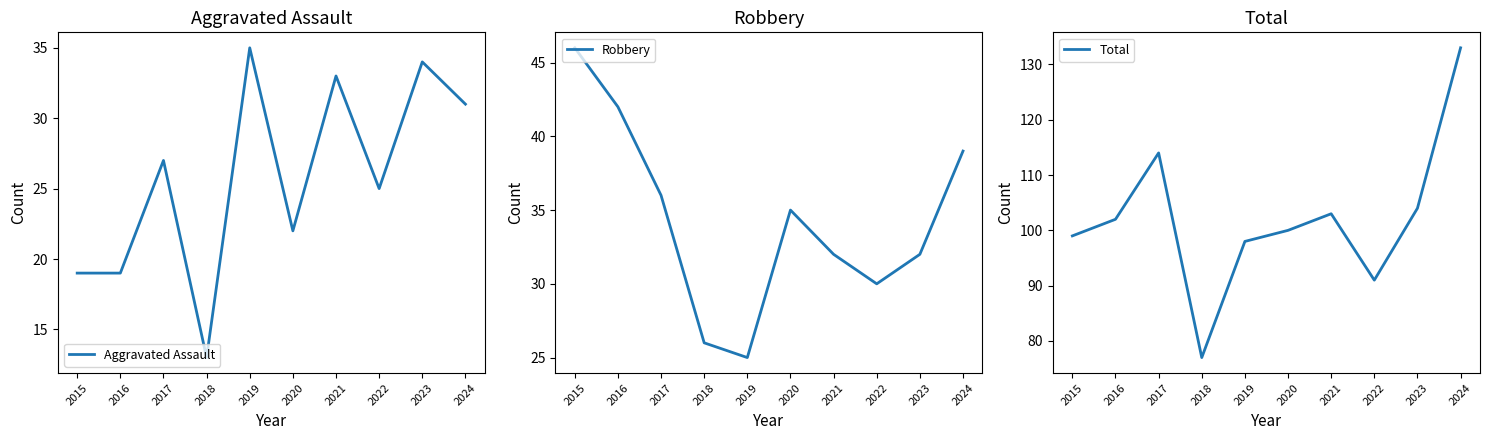

Rank the series at 2017 from highest to lowest value.

Total, Robbery, Aggravated Assault